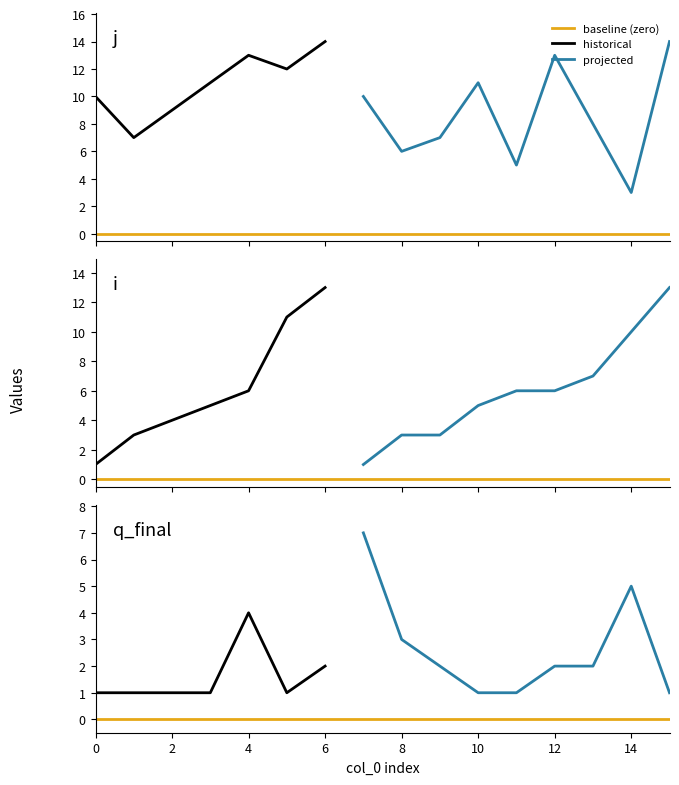

After their last crossing, which series has the higher values: j or i?

j